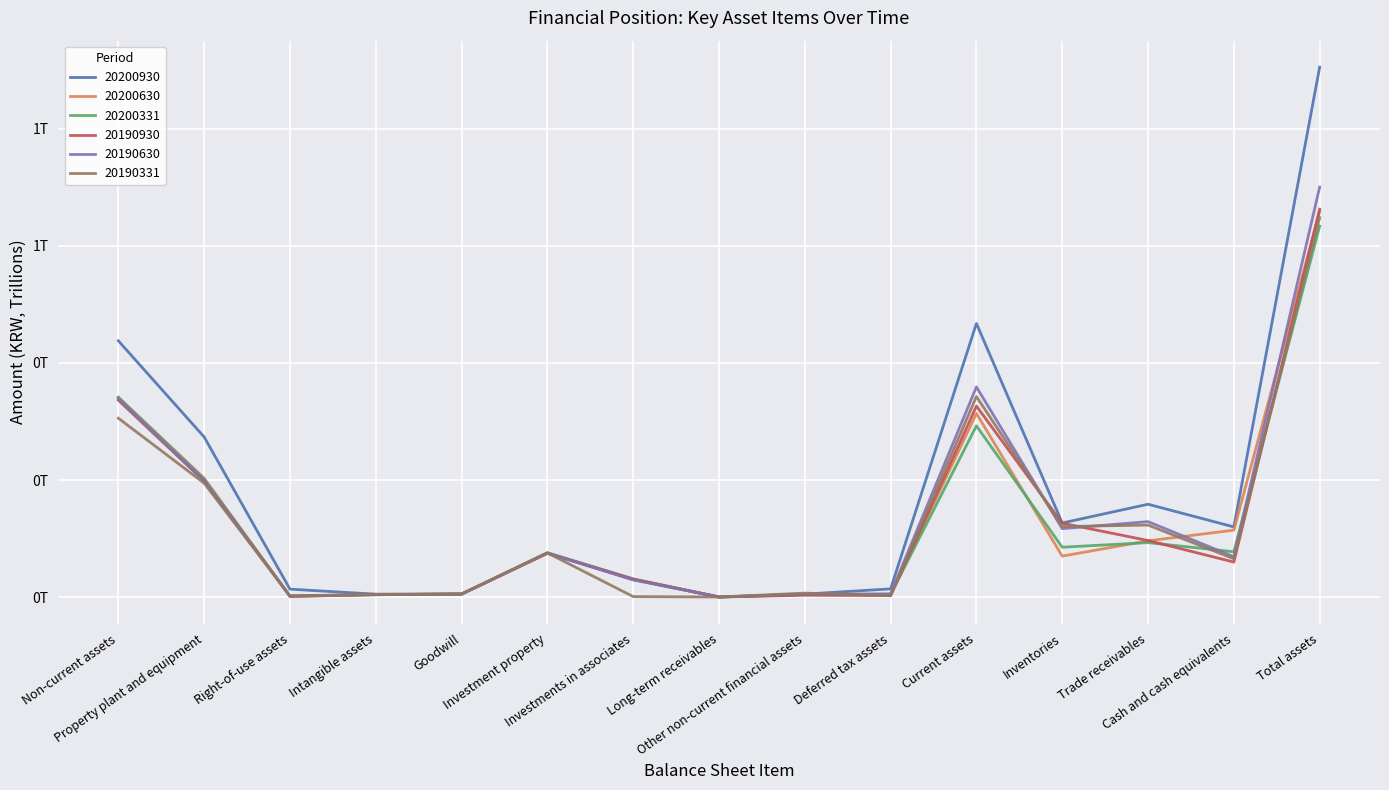

Which series ends up on top after the final intersection of 20200331 and 20190630?

20190630